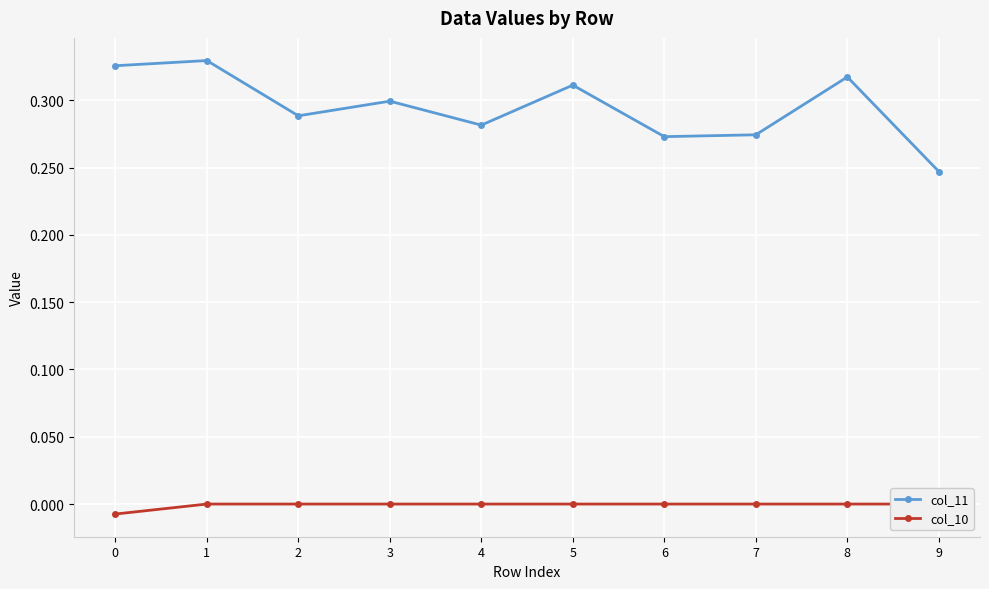

At which category does col_11 reach its first local valley?

2